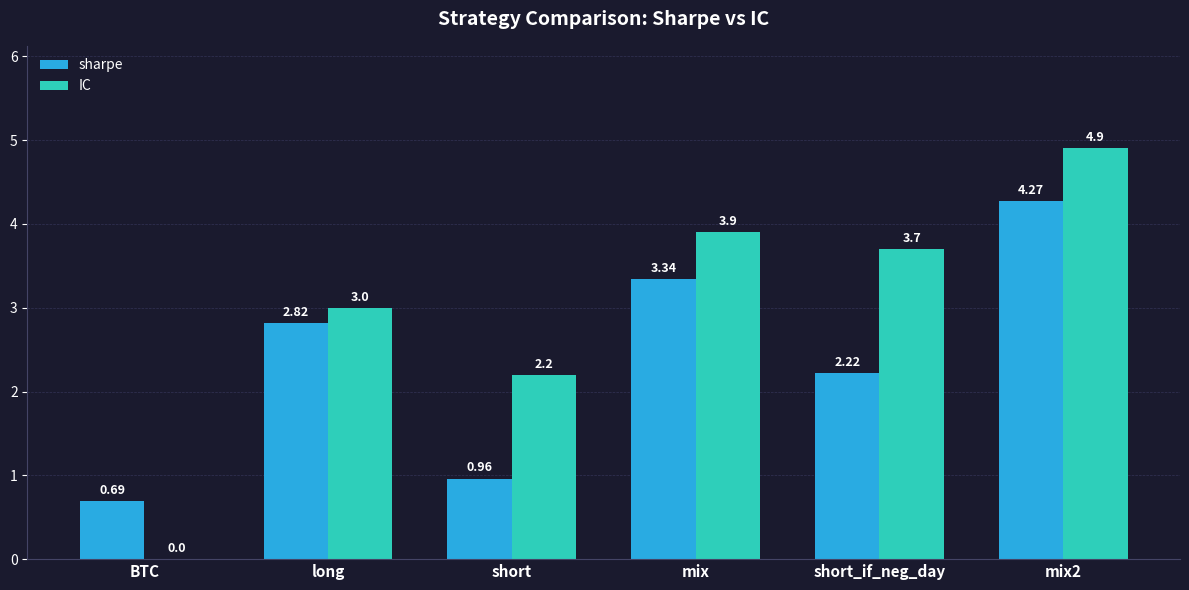

What is the sum of the IC values at short and long?

5.2